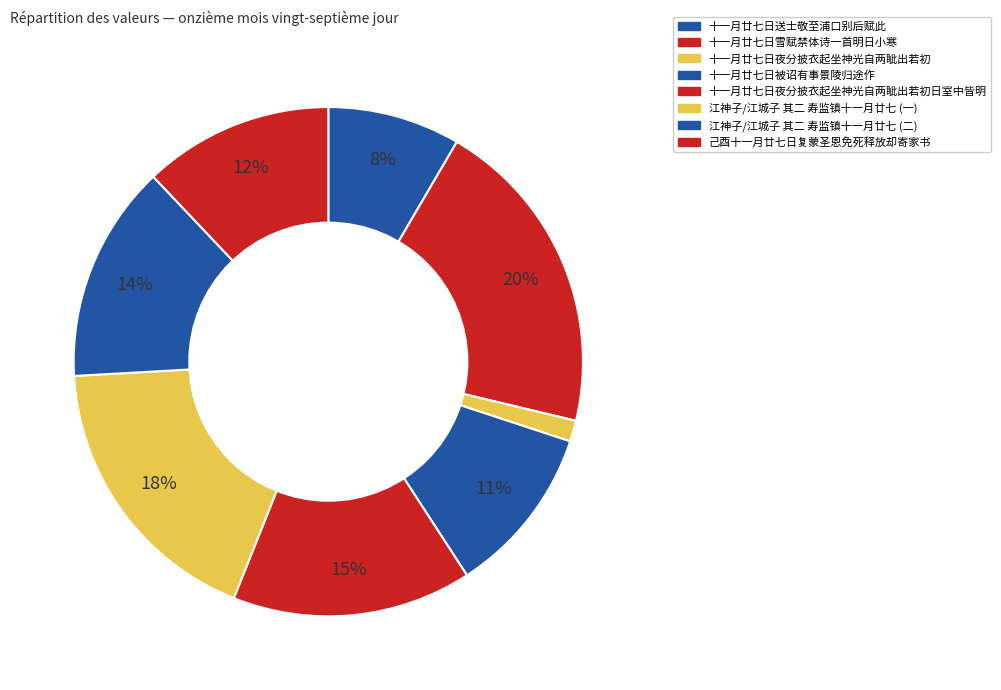

Count the number of slices in the pie.

8